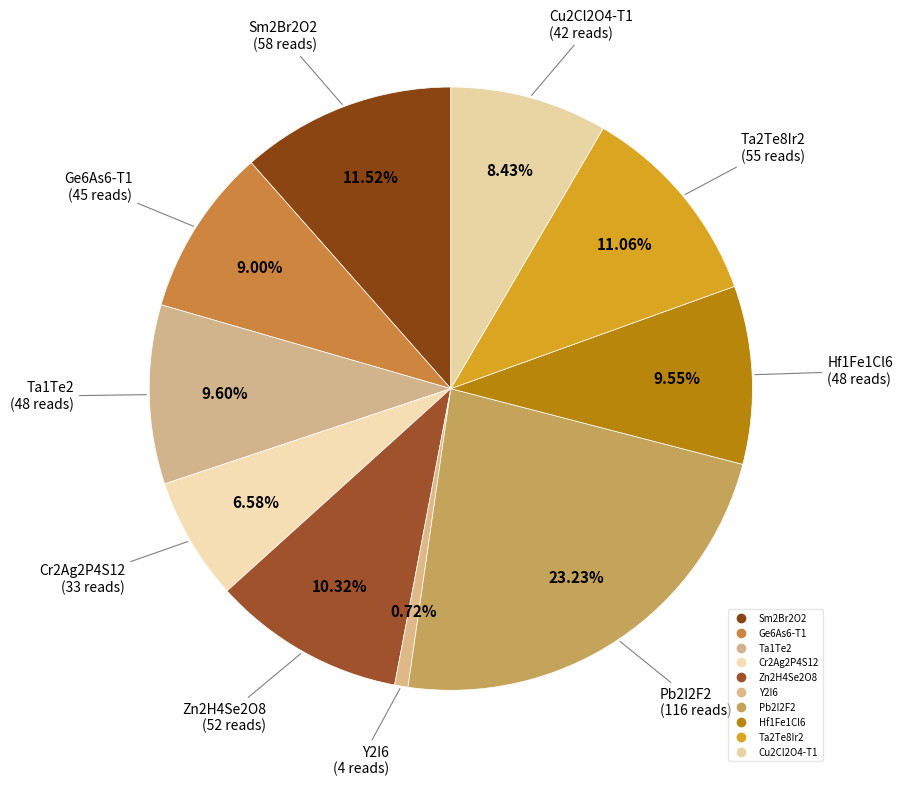

How many segments does this pie chart have?

10